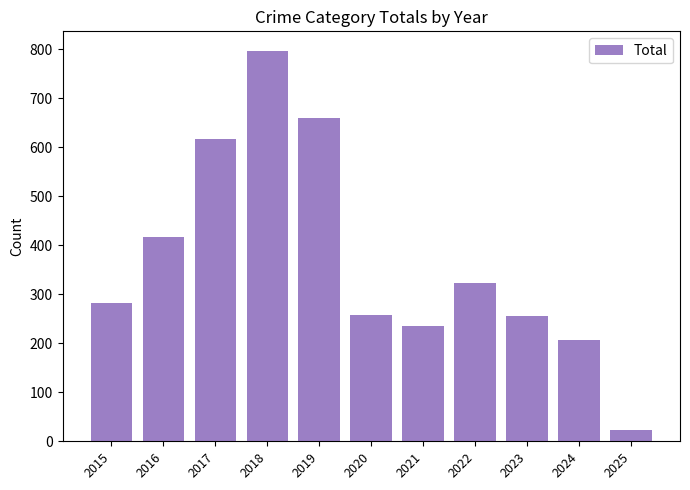

What is the minimum value shown in the chart?

23